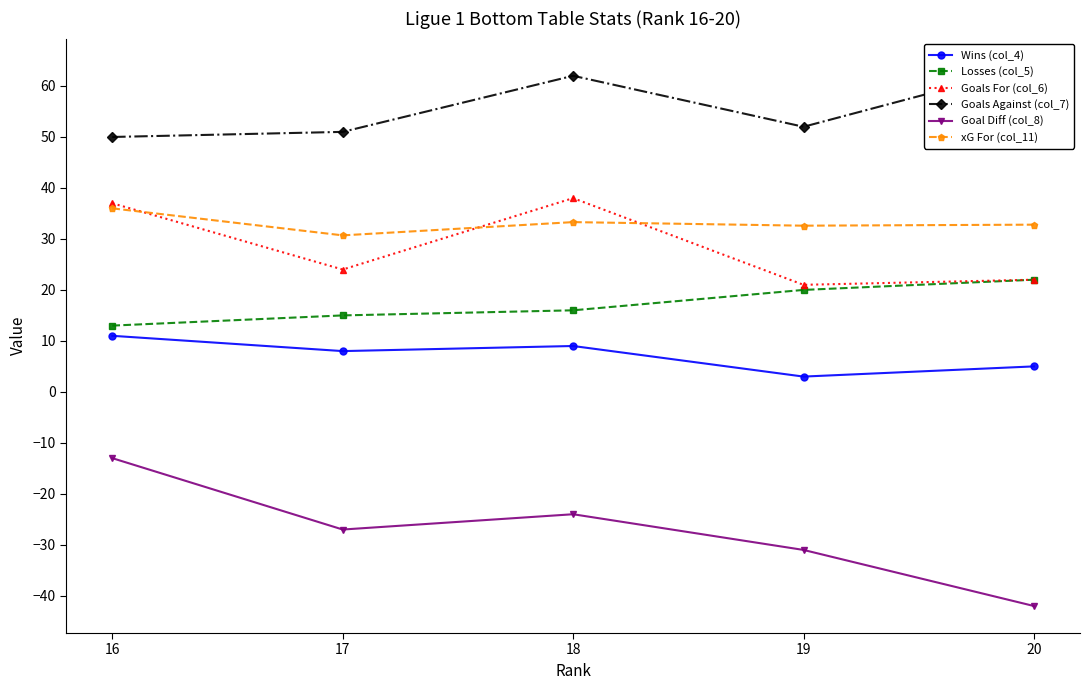

True or false: Losses (col_5) and Wins (col_4) intersect in this chart.

False